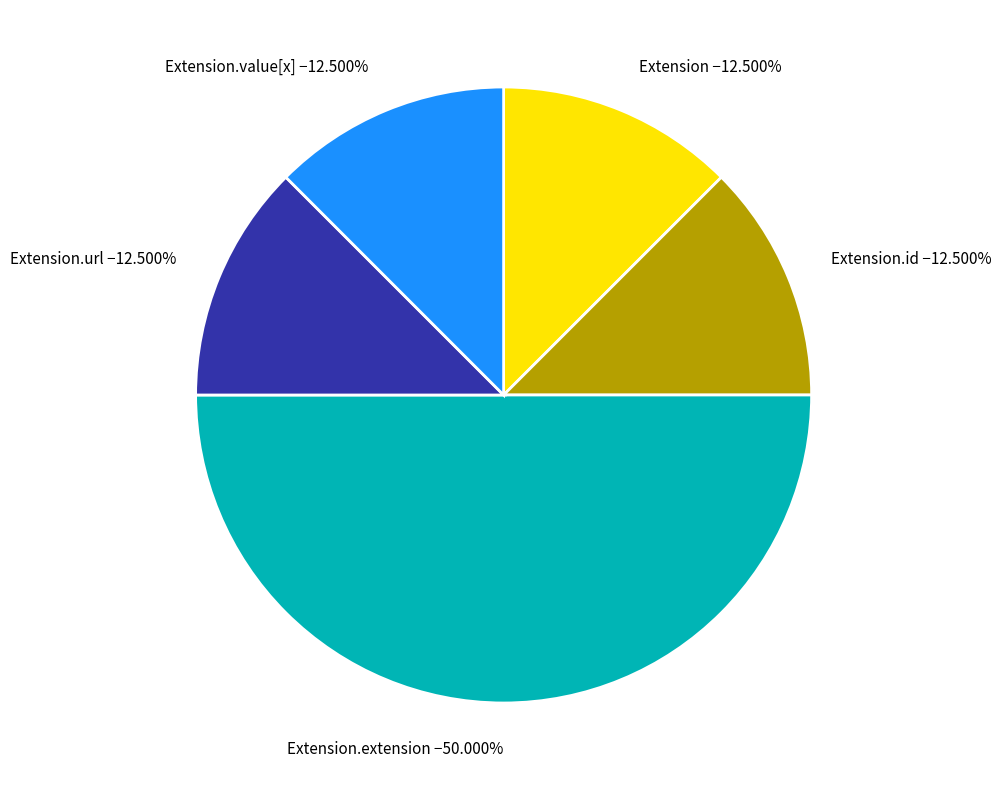

Which slice is the largest?

Extension.extension